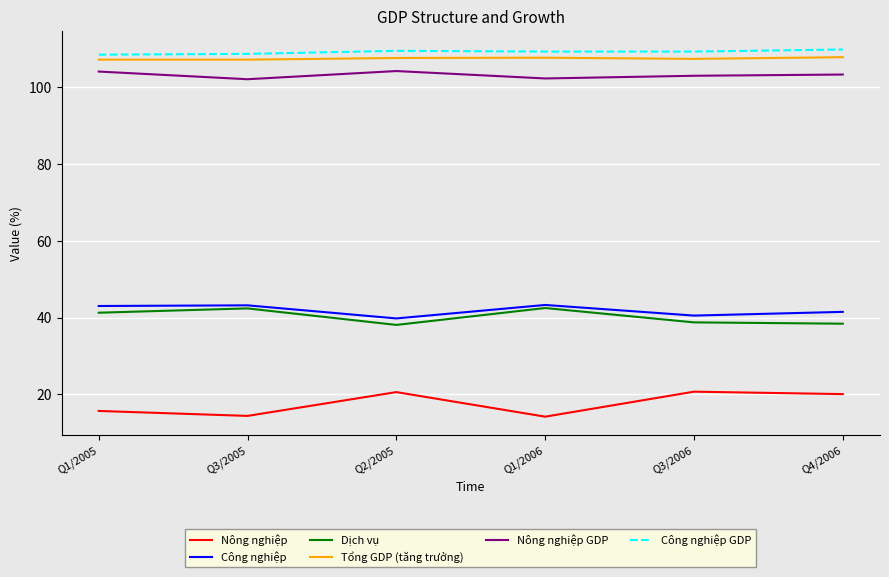

What is the minimum value for Nông nghiệp?

14.2